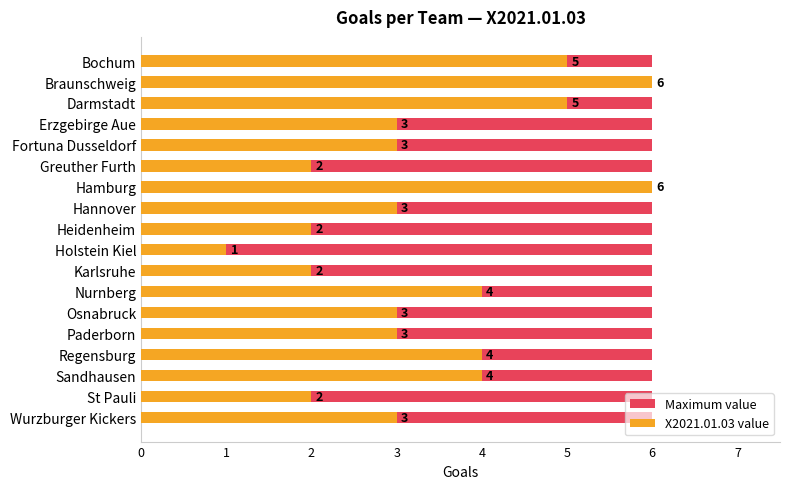

What are all the series names shown in the legend?

Maximum value, X2021.01.03 value